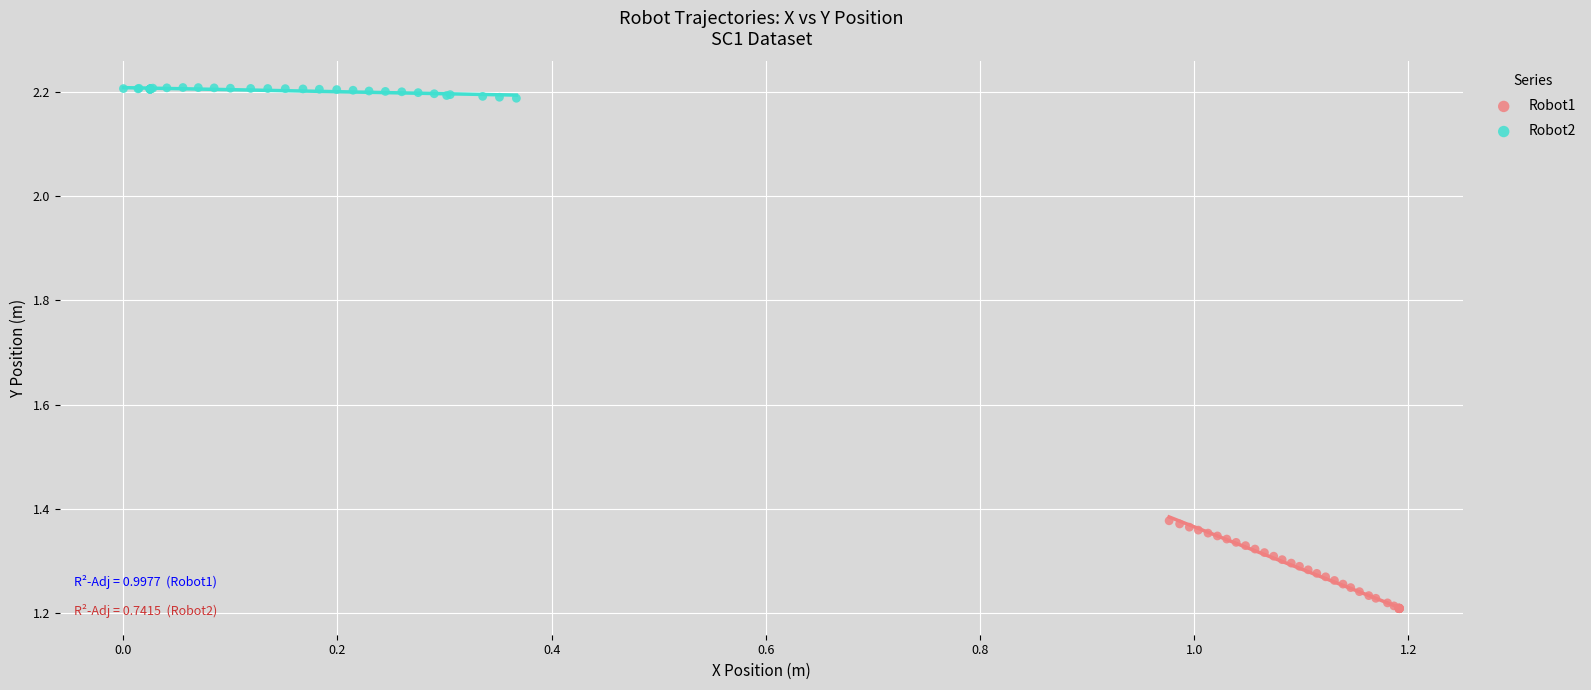

Which series contains the highest Y value?

Robot2